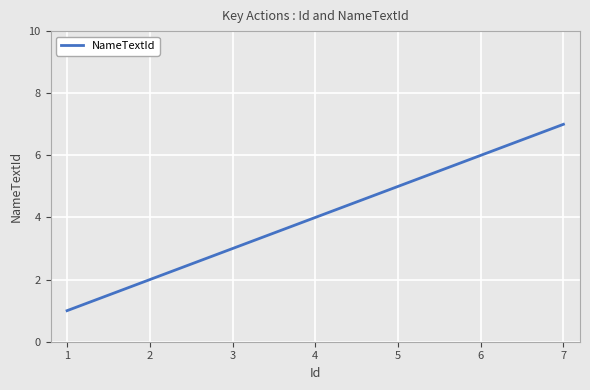

Which has a higher value, 6 or 1?

6